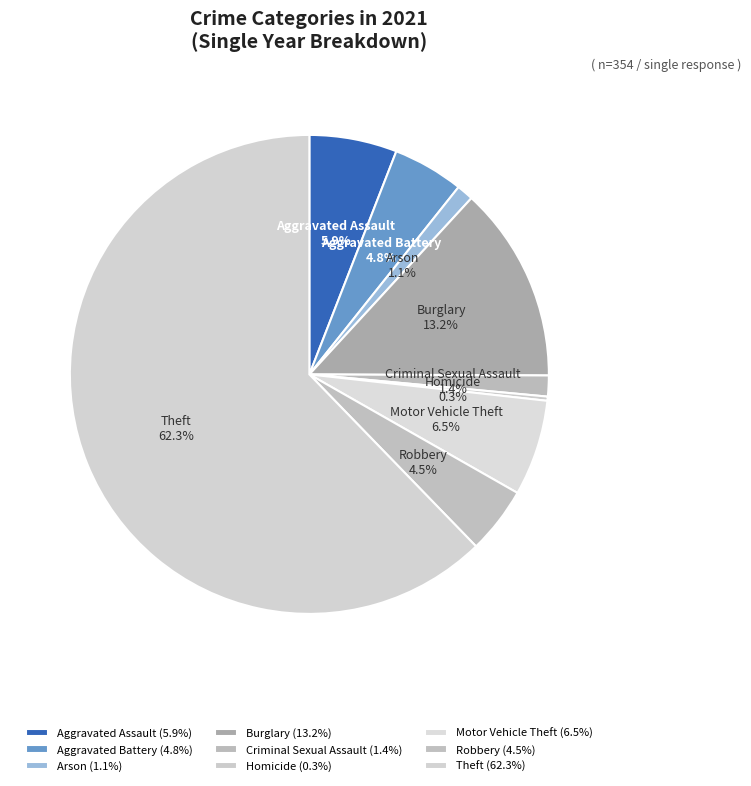

Which category has the smallest portion of the pie?

Homicide